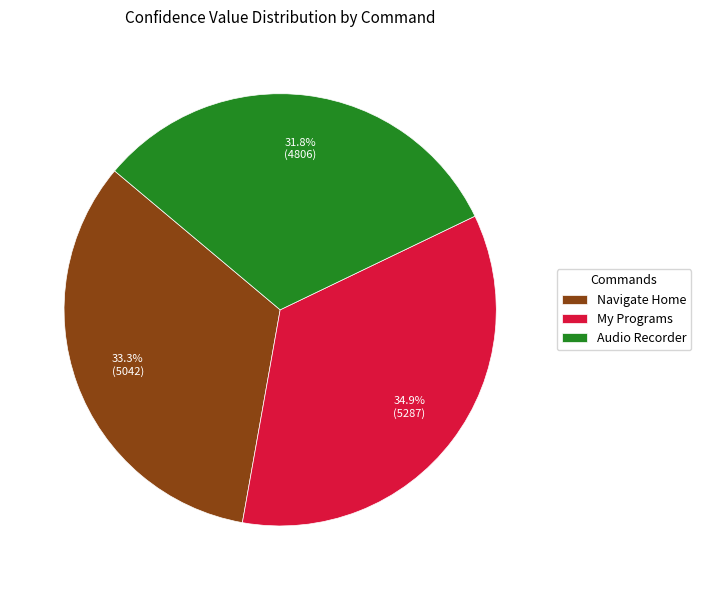

The Navigate Home slice represents 24% of the pie. True or false?

False